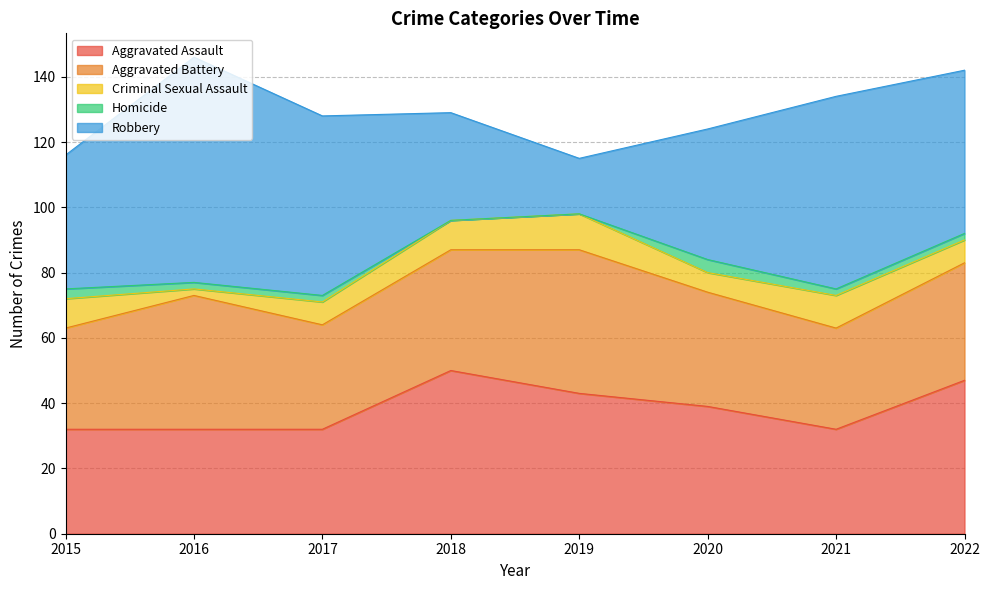

What are all the series names shown in the legend?

Aggravated Assault, Aggravated Battery, Criminal Sexual Assault, Homicide, Robbery